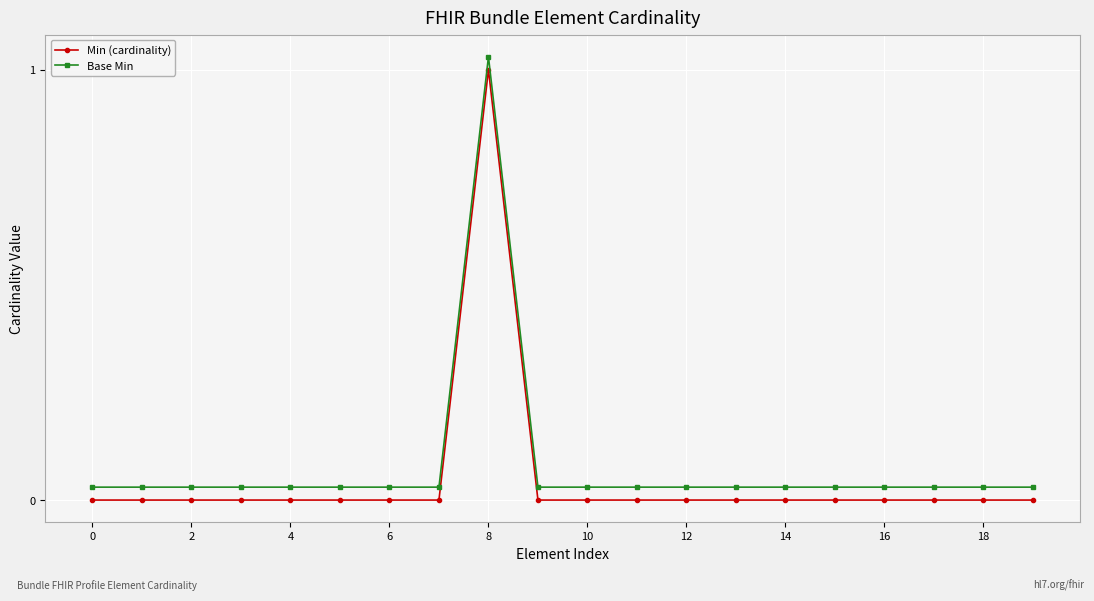

True or false: Base Min and Min (cardinality) cross at least once.

False